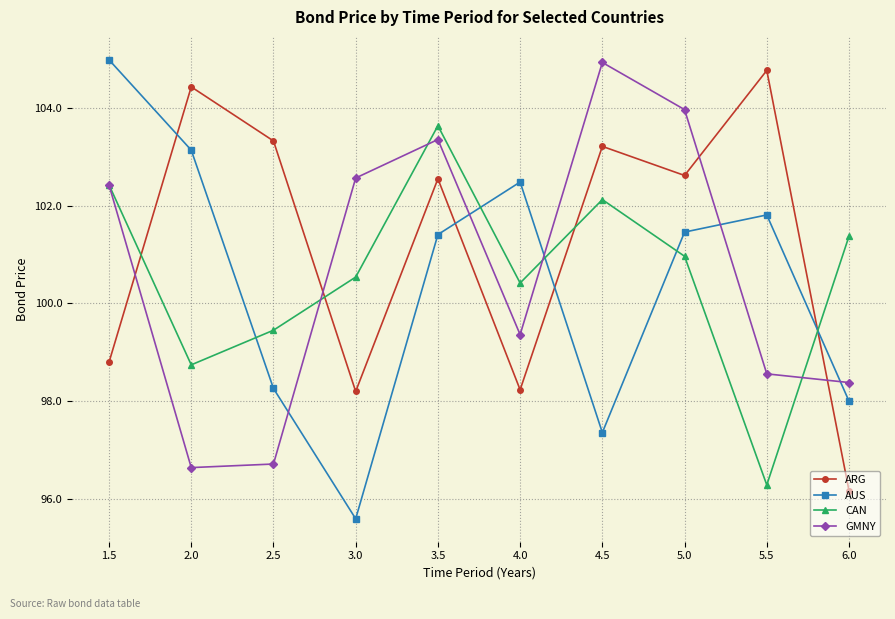

What is the approximate value of AUS at 5.5?

101.8